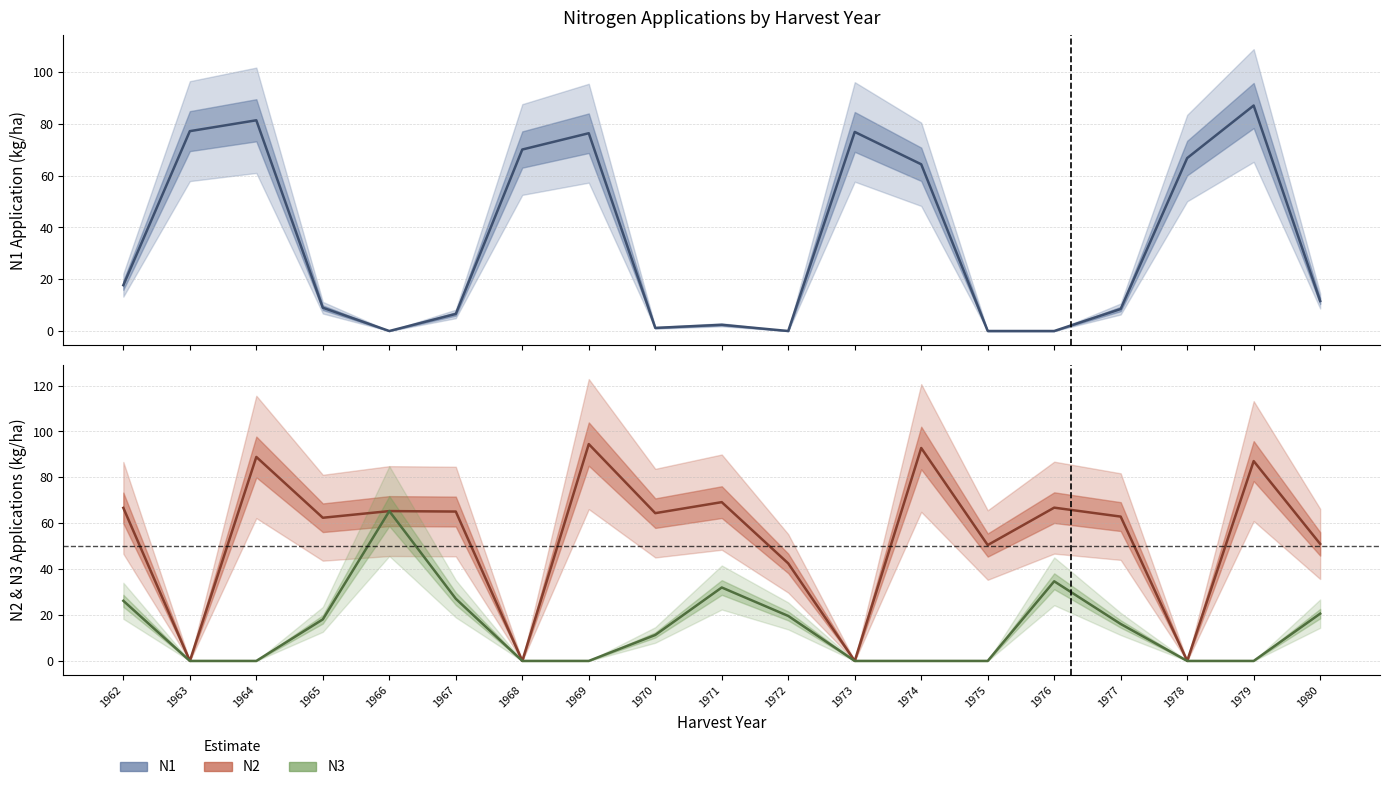

Rank the series at 1976 from lowest to highest value.

N1, N3, N2